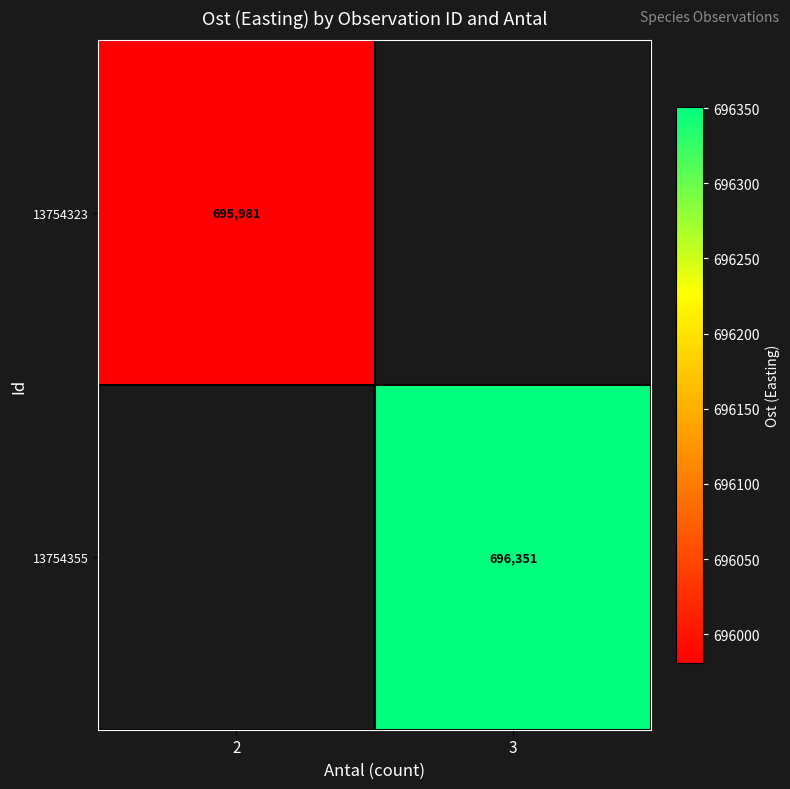

Which series has the largest range (max minus min)?

13754323